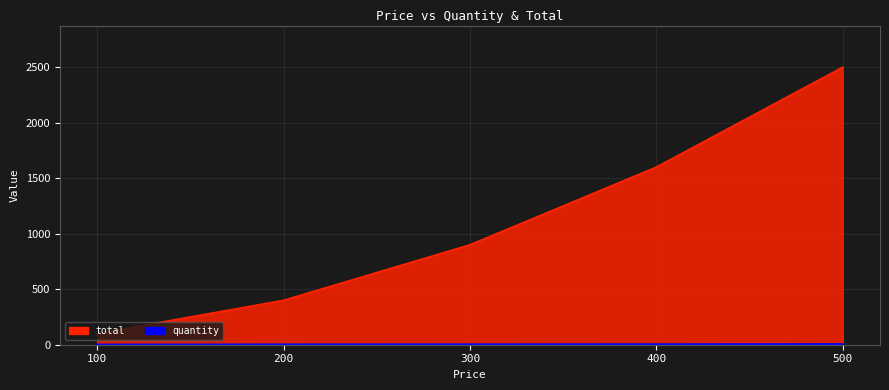

Which label corresponds to the largest value in the chart?

500.0